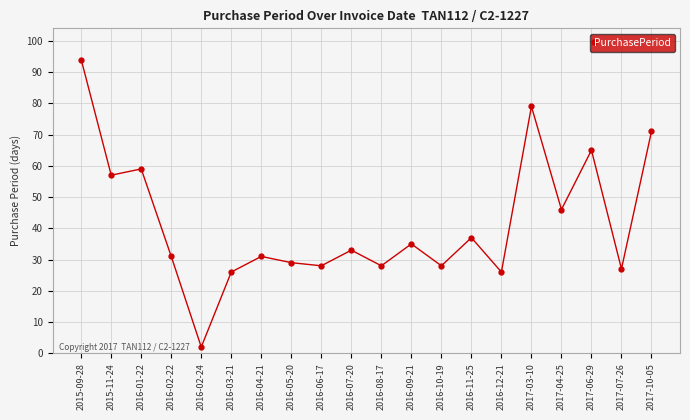

At which label does the data first exceed 33?

2015-09-28